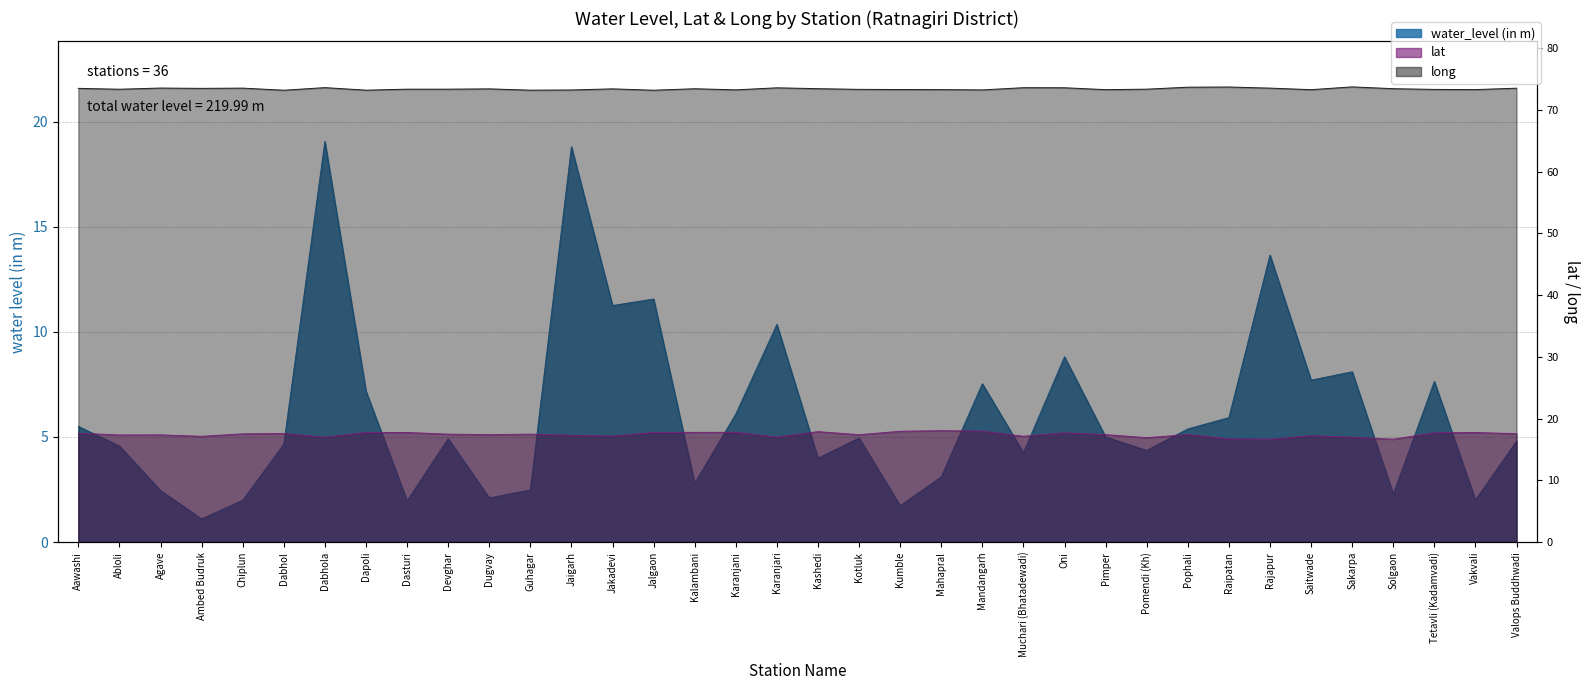

Which series has the largest range (max minus min)?

water_level (in m)